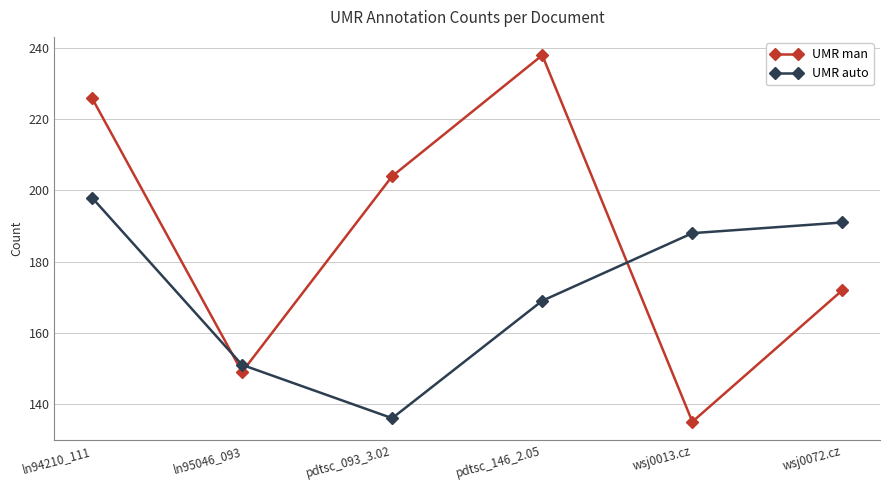

List the series in order of their overall mean, lowest first.

UMR auto, UMR man